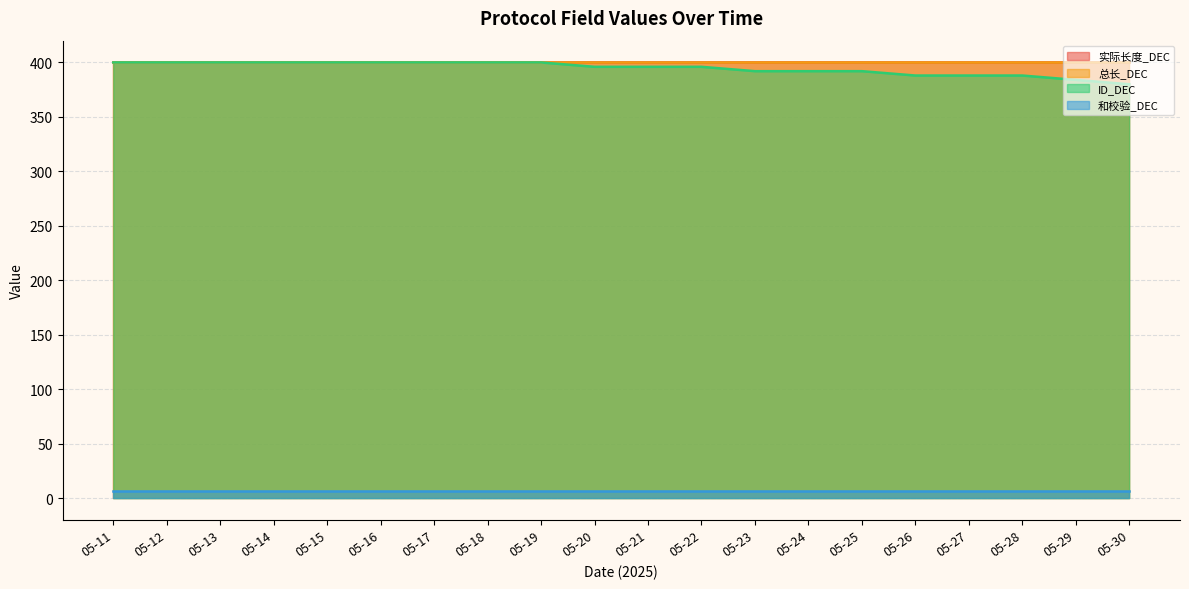

How many lines are shown in the chart?

4